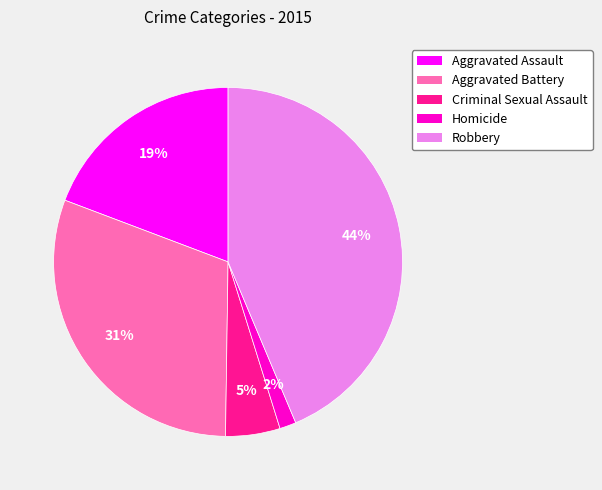

To the nearest percent, what percentage of the pie is Aggravated Battery?

31%